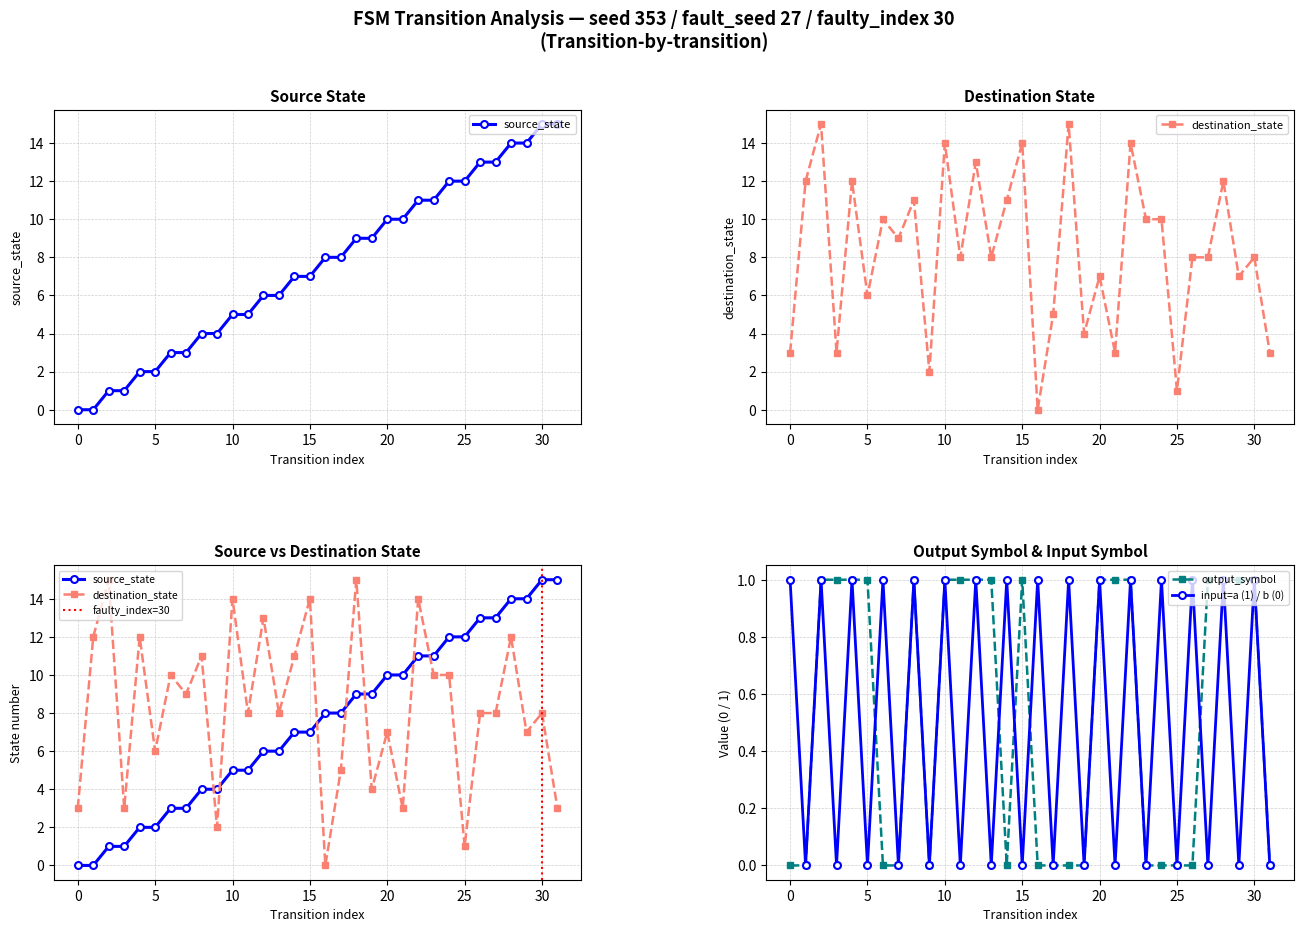

What is the difference between the source_state values at 14 and 21?

3